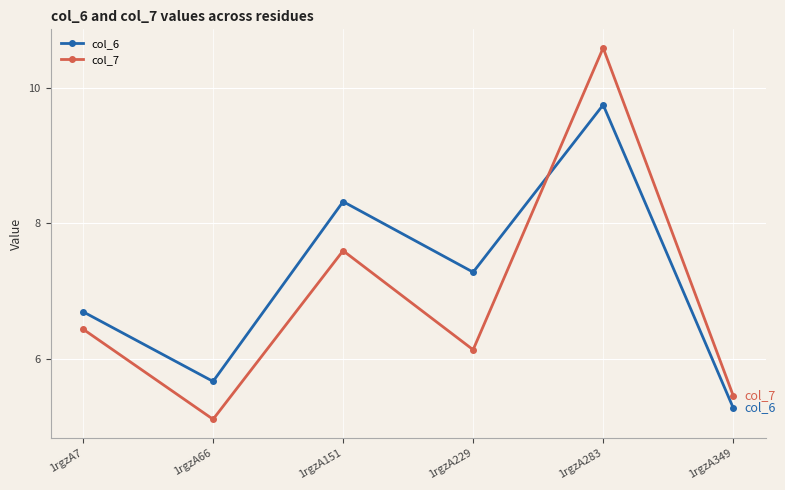

At which label does col_7 first exceed 6?

1rgzA7